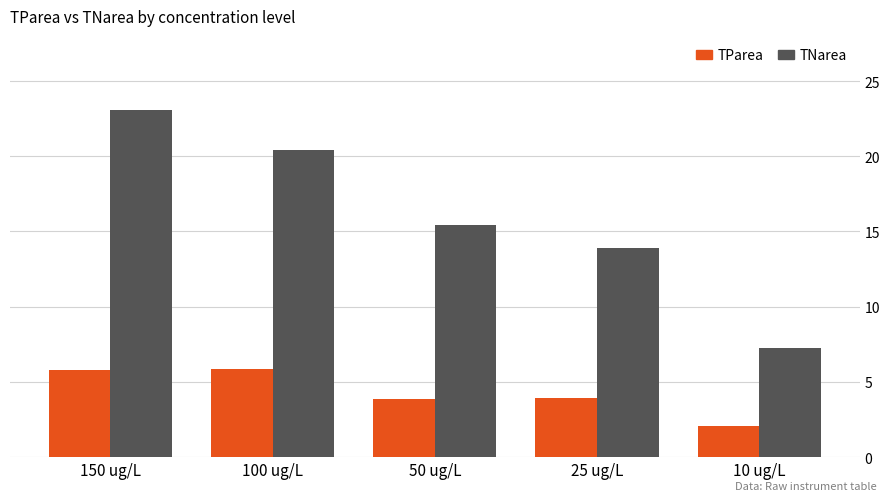

Is the value of TParea at 25 ug/L greater than the value of TNarea at 10 ug/L?

No